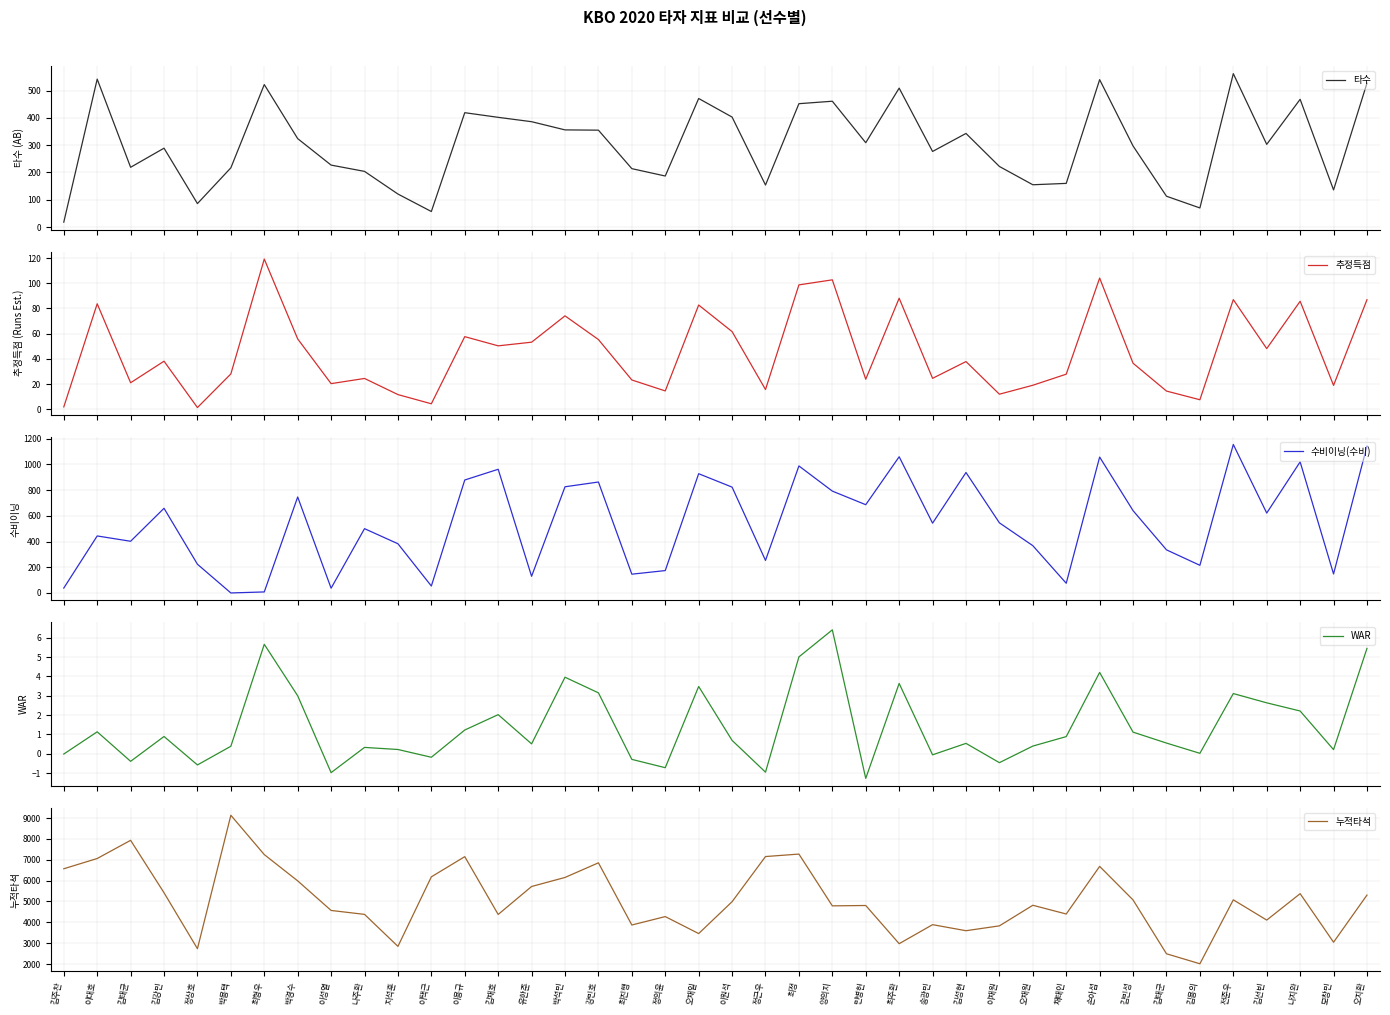

Between 유한준 and 나지완, which series saw the biggest shift?

수비이닝(수비)